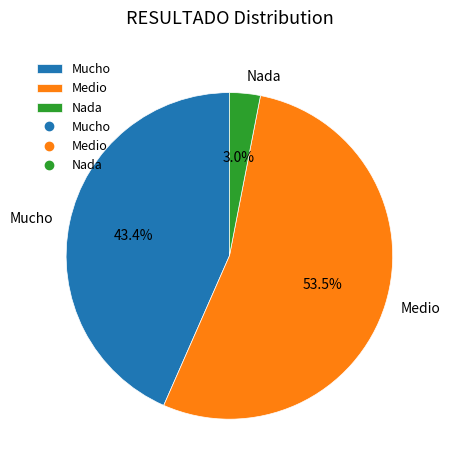

Rank the categories by value from highest to lowest.

Medio, Mucho, Nada